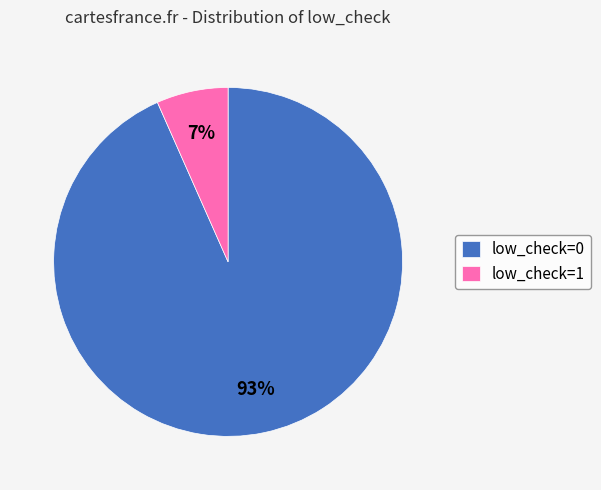

Which category accounts for the majority?

low_check=0